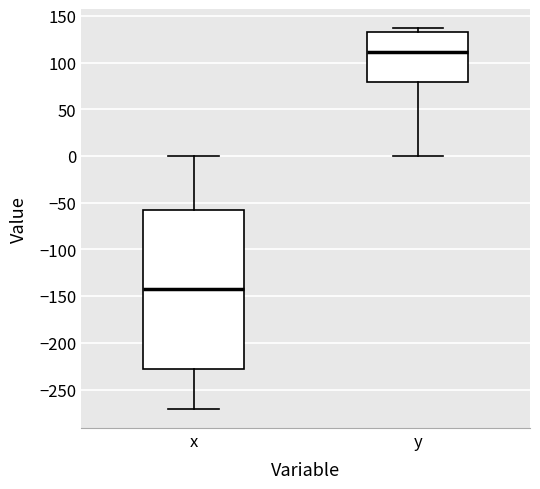

Where is the upper edge of the box for y on the y-axis? The values are not printed on the chart, so give them approximately, as read against the axis.

135